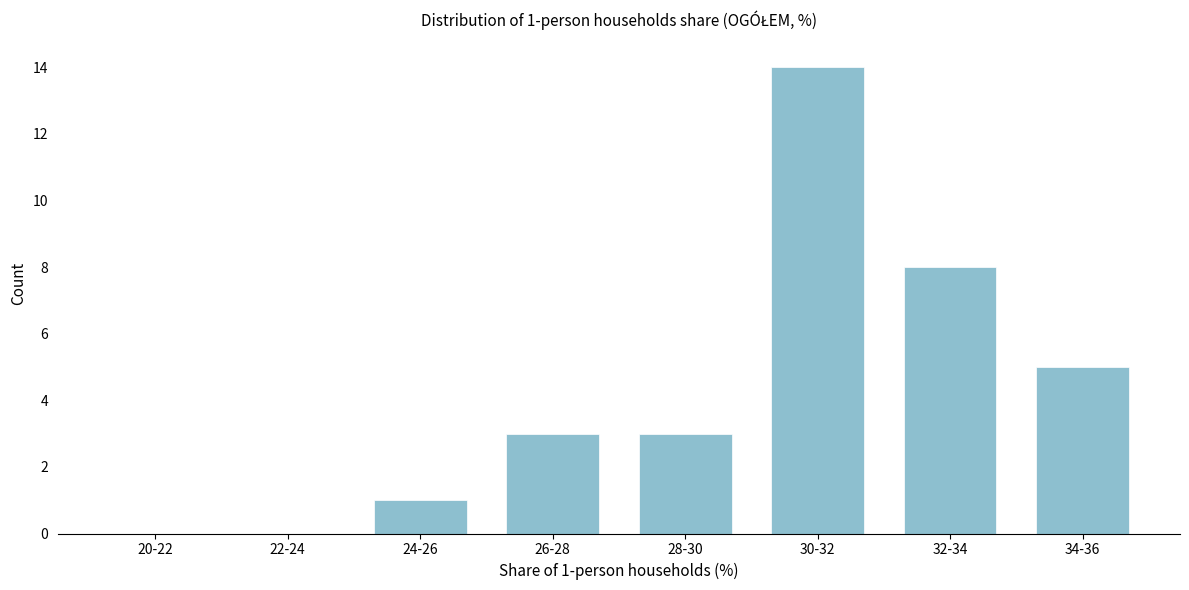

Reading left to right, list all the values displayed in this chart.

20-22=0	22-24=0	24-26=1	26-28=3	28-30=3	30-32=14	32-34=8	34-36=5